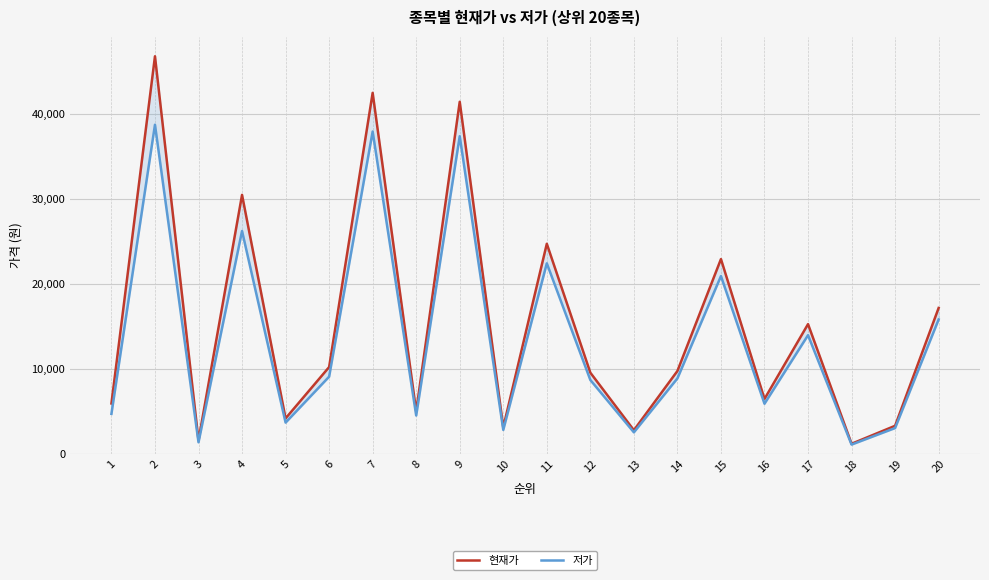

Which has a higher value, 3 or 15?

15